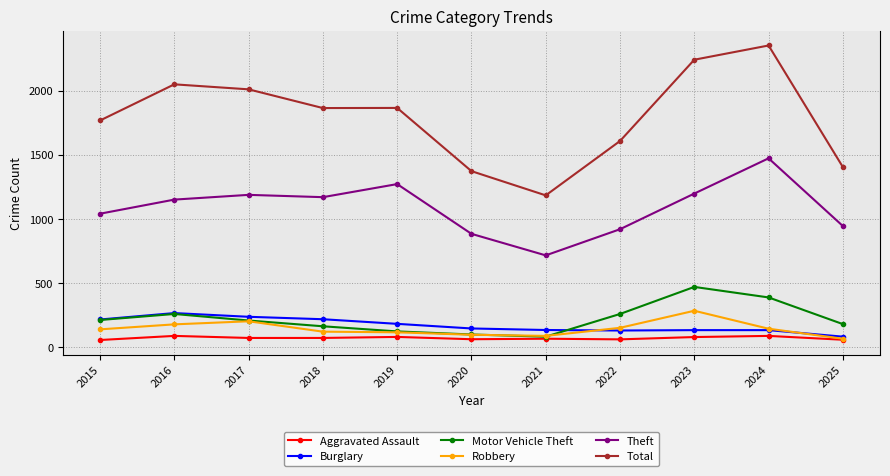

True or false: Theft and Total cross at least once.

False